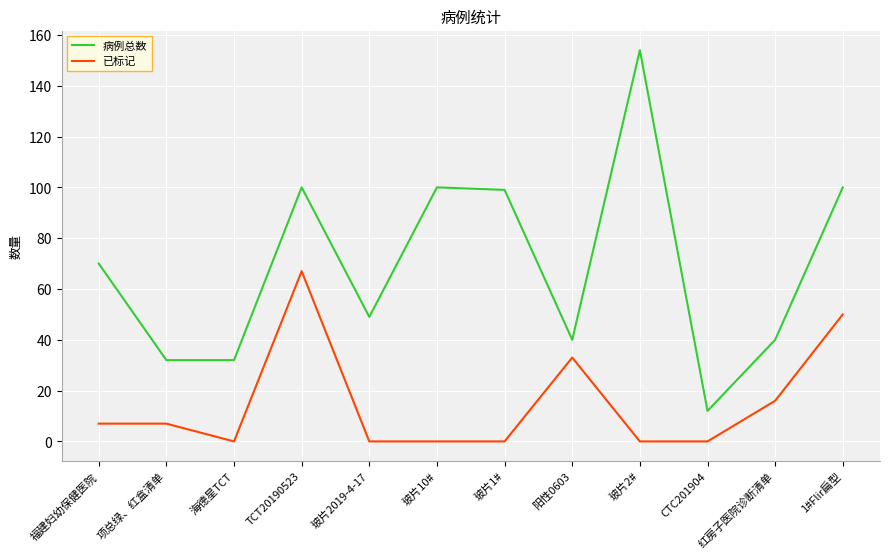

At which category does 病例总数 reach its first local peak?

TCT20190523